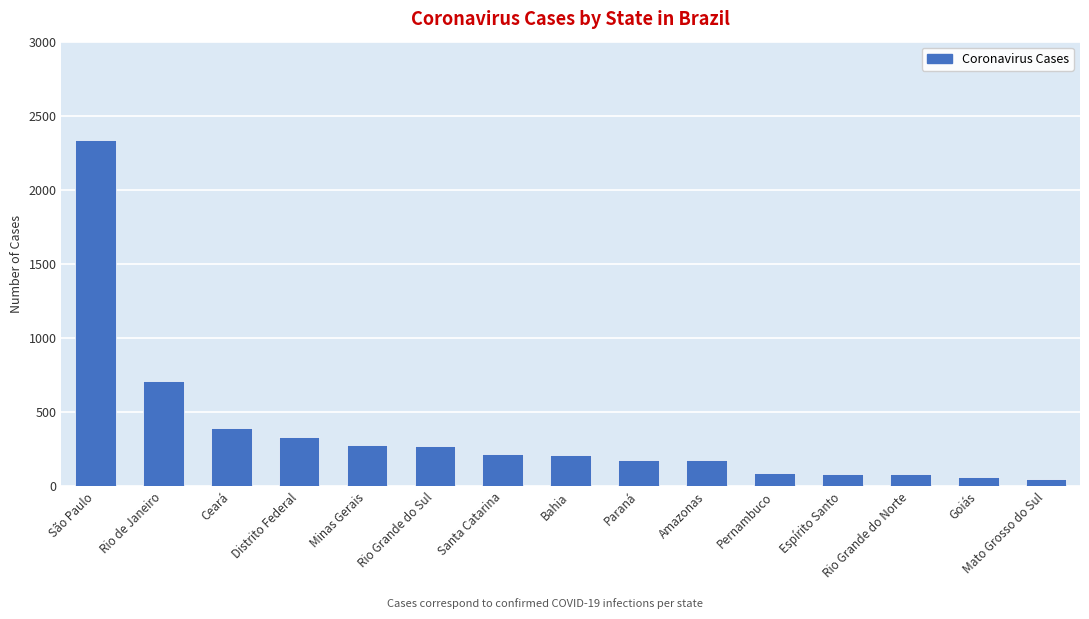

What is the greatest value displayed?

2339